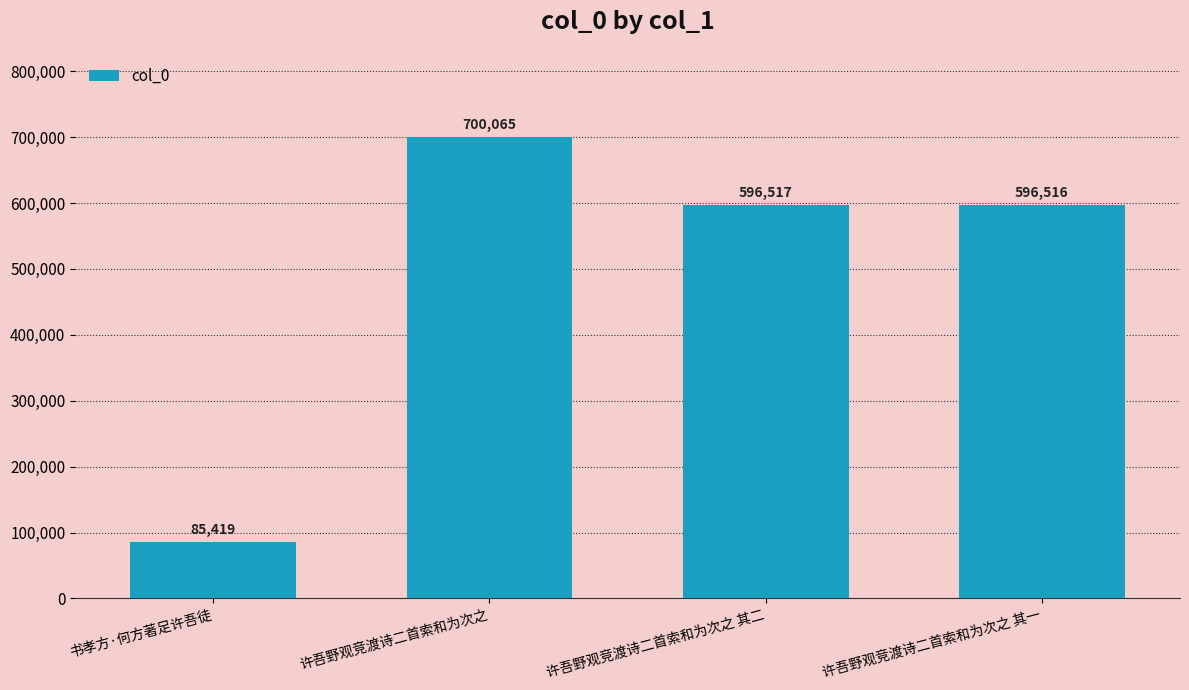

Between 许吾野观竞渡诗二首索和为次之 其一 and 书孝方·何方著足许吾徒, which is larger?

许吾野观竞渡诗二首索和为次之 其一